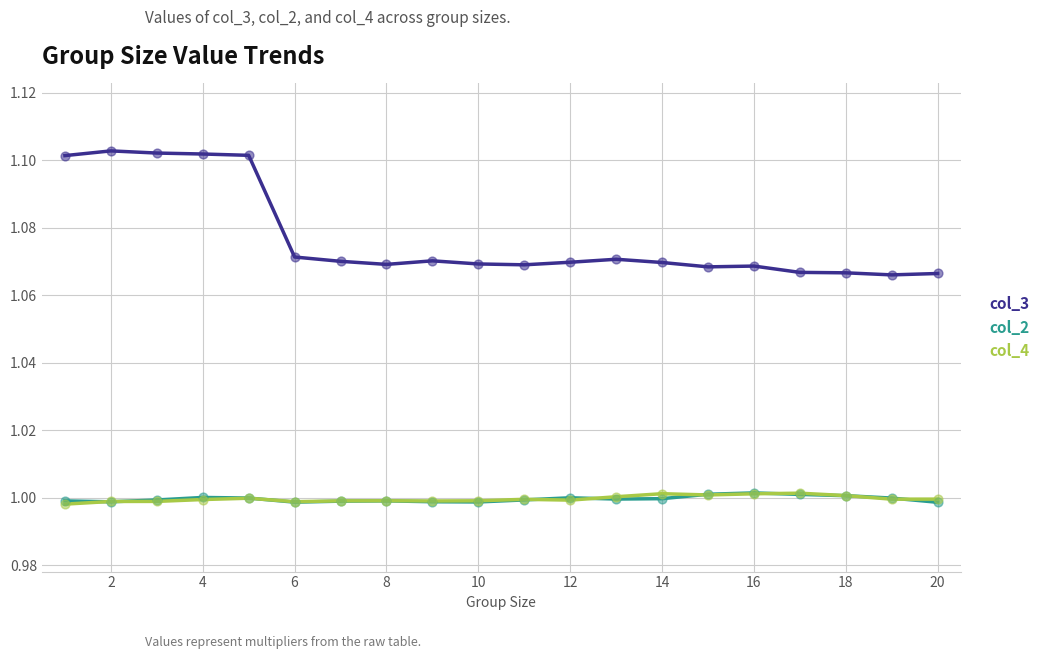

Which series has the largest range (max minus min)?

col_3